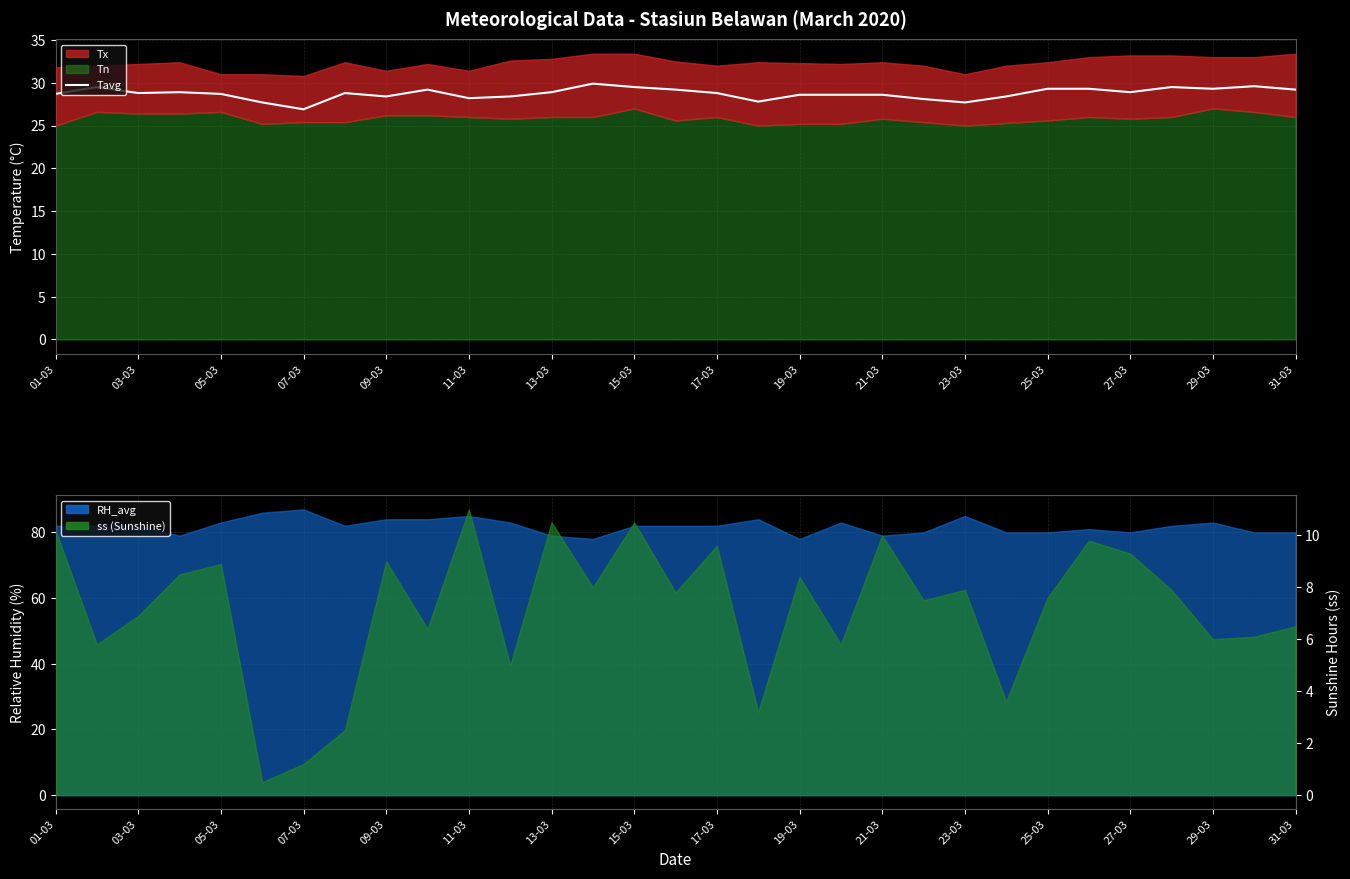

What is the difference between the second highest and second lowest values?

1.9